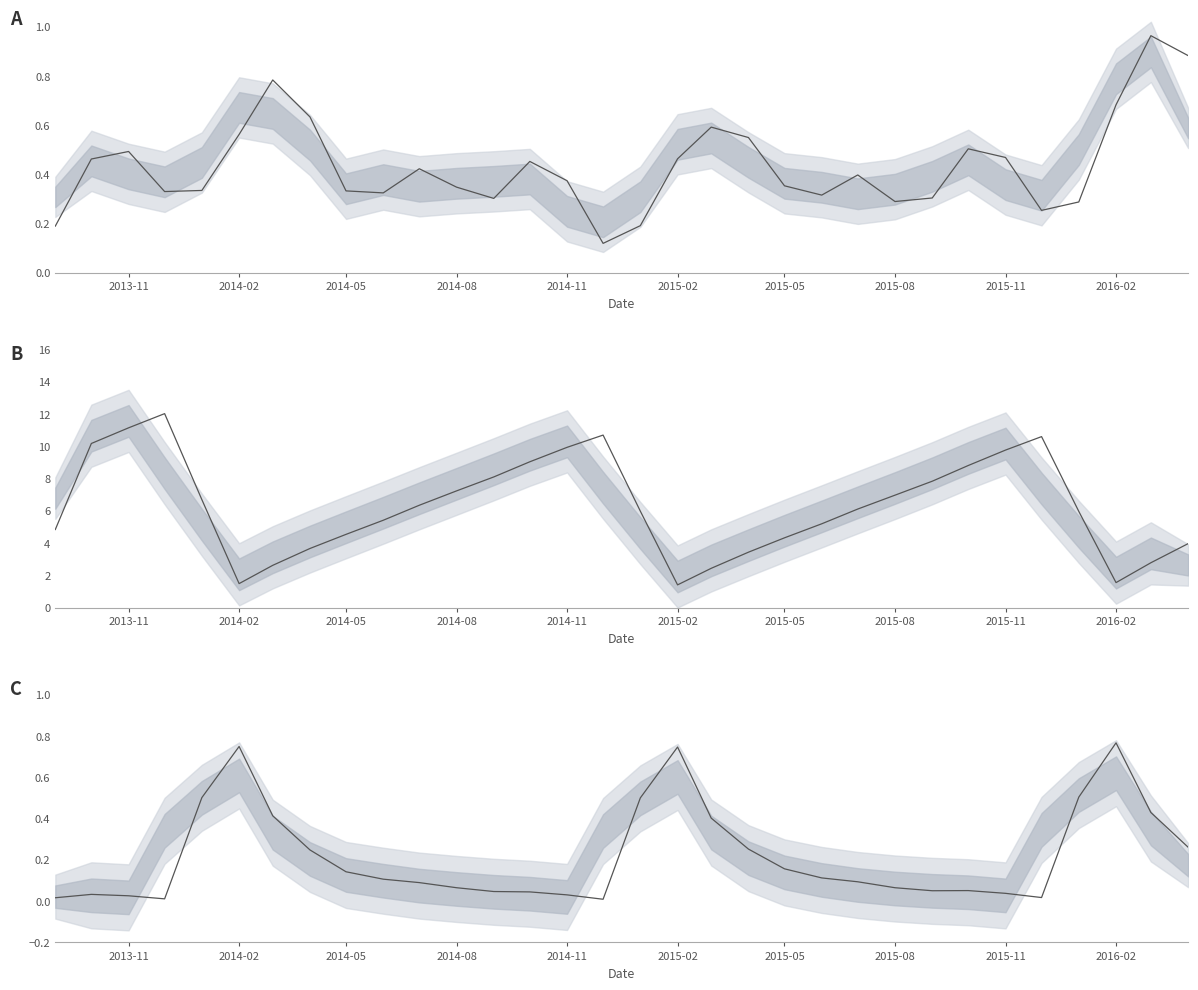

True or false: there are more than 1 points higher than both neighbors.

True